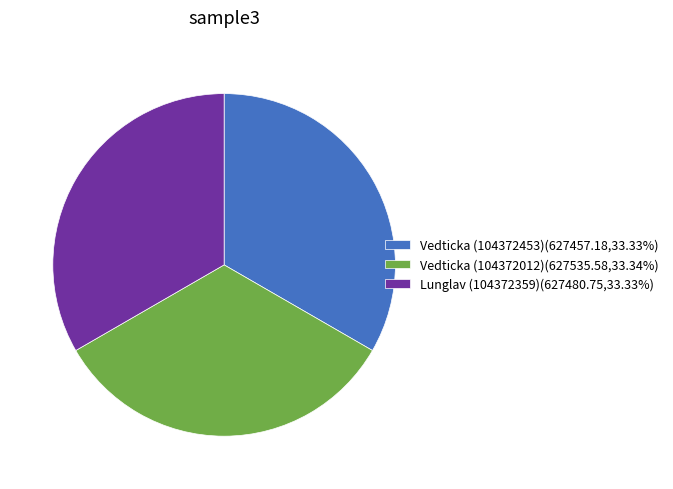

Combined, do Vedticka (104372012)(627535.58,33.34%) and Lunglav (104372359)(627480.75,33.33%) account for over 50%?

Yes